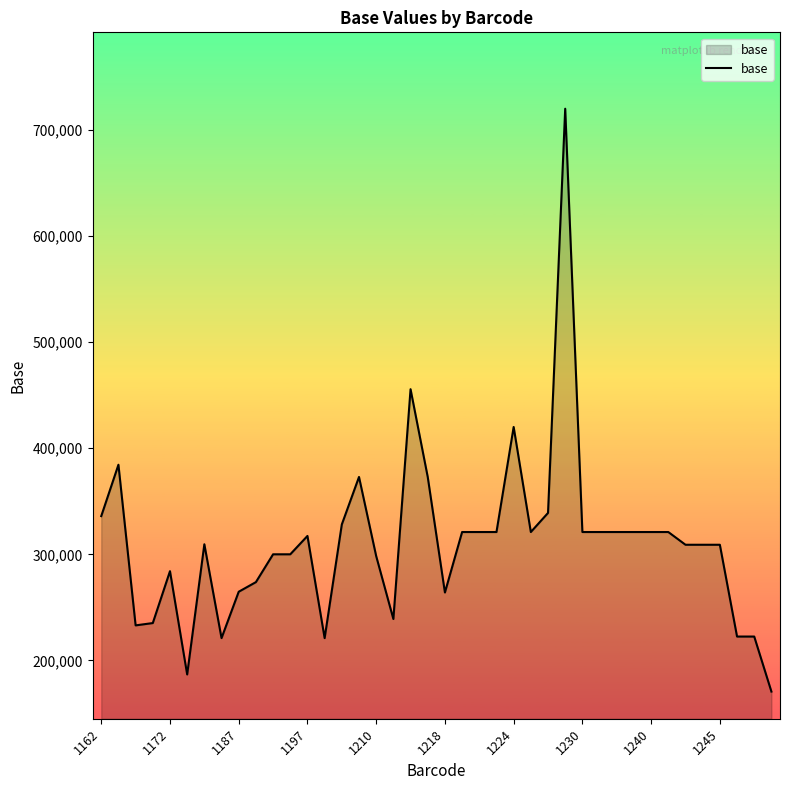

What is the difference between the maximum and minimum values?

549397.2